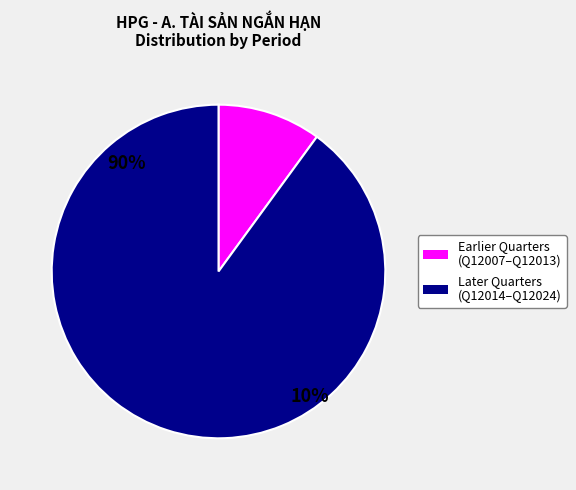

Is Q12019 the majority of the pie?

No